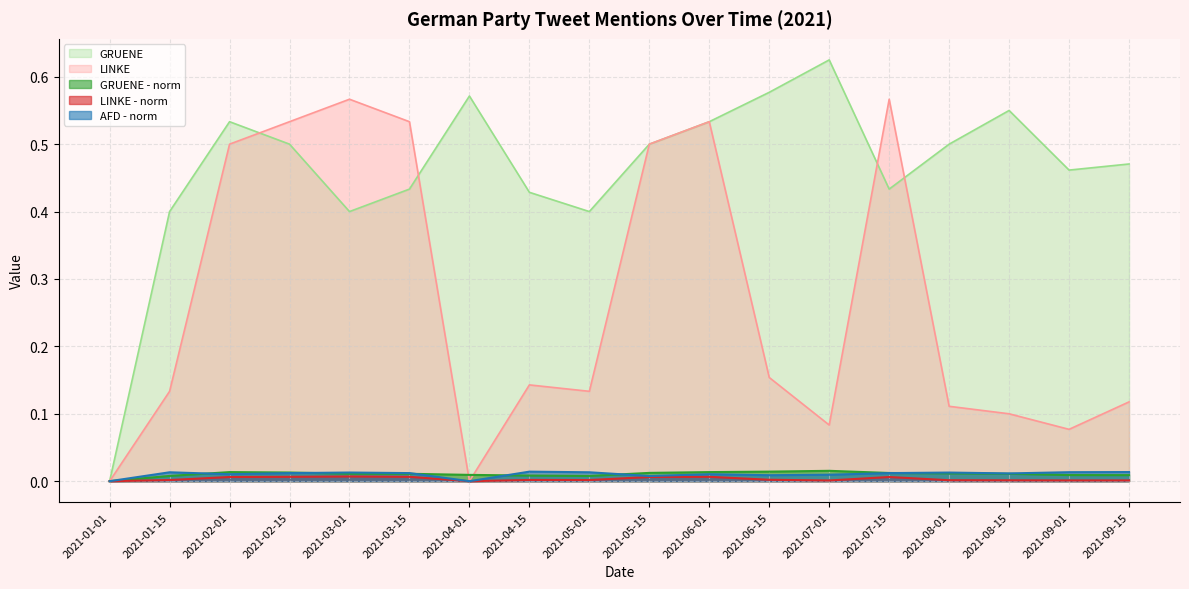

True or false: GRUENE and LINKE - norm intersect in this chart.

False